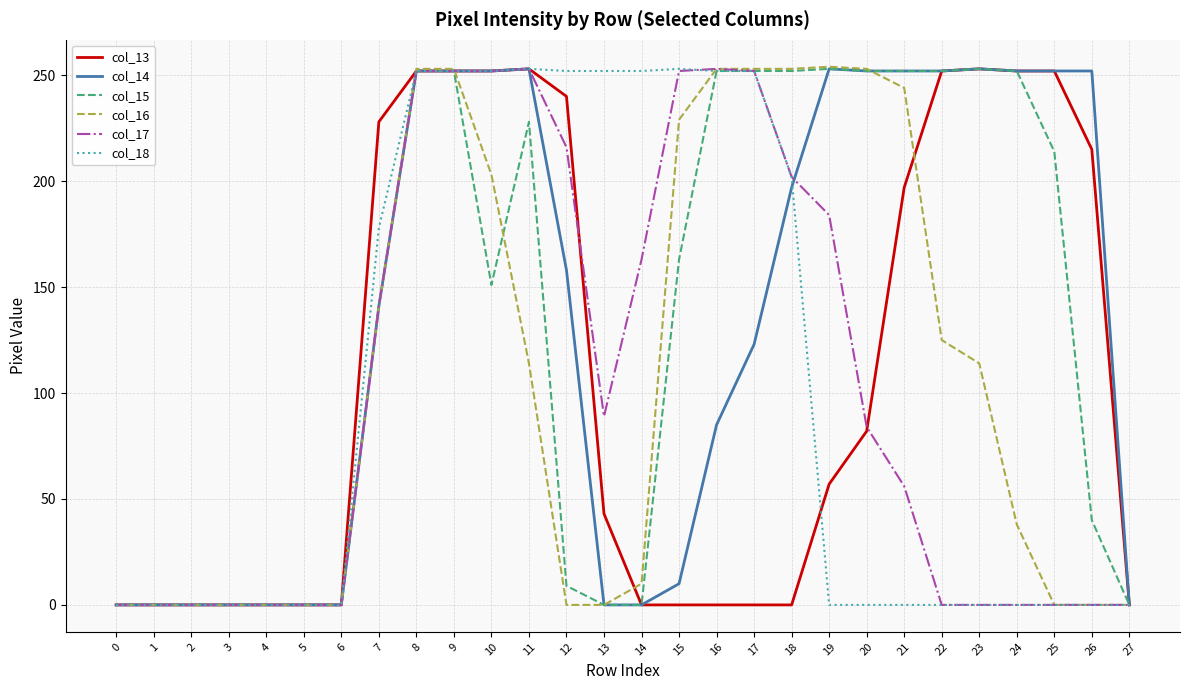

What is the difference between the highest and lowest values at 17?

253